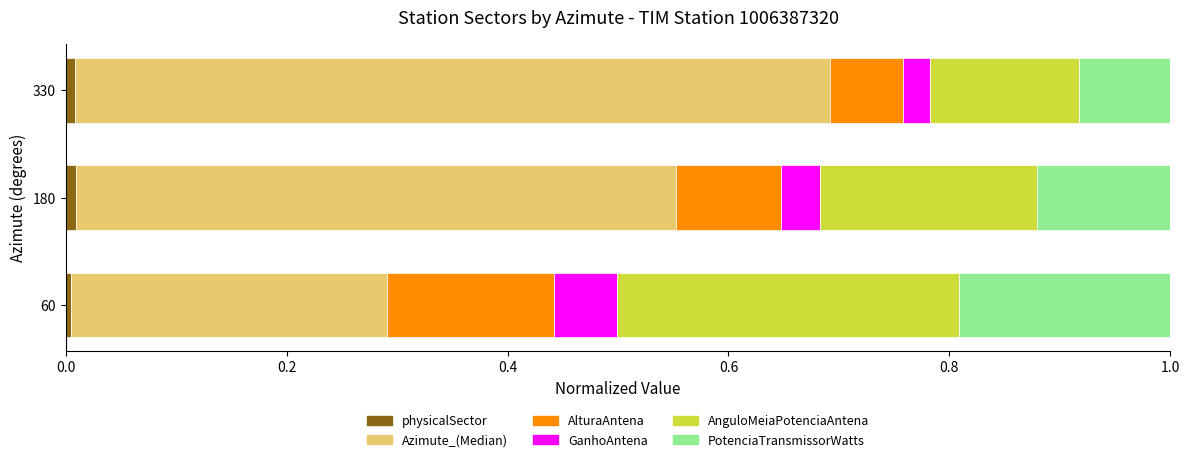

How many series are shown in this chart?

6